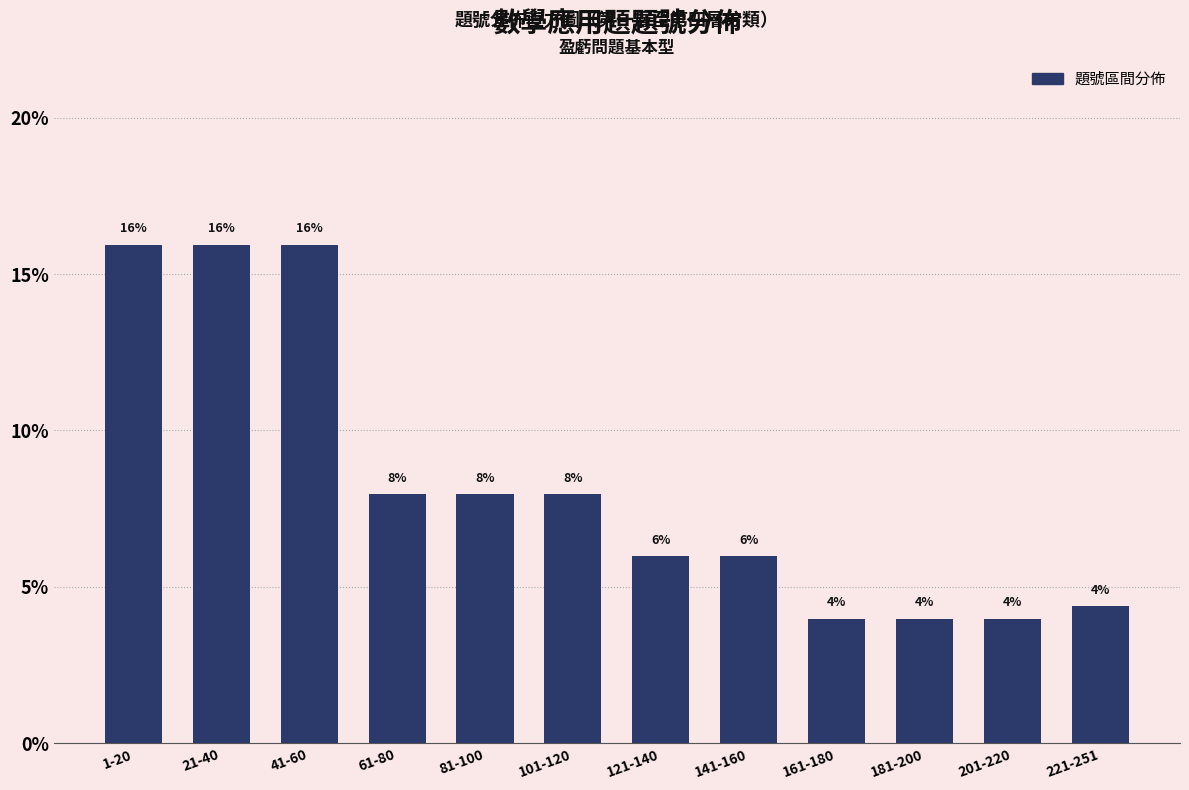

What is the value of the 2nd bar from the left?

15.9